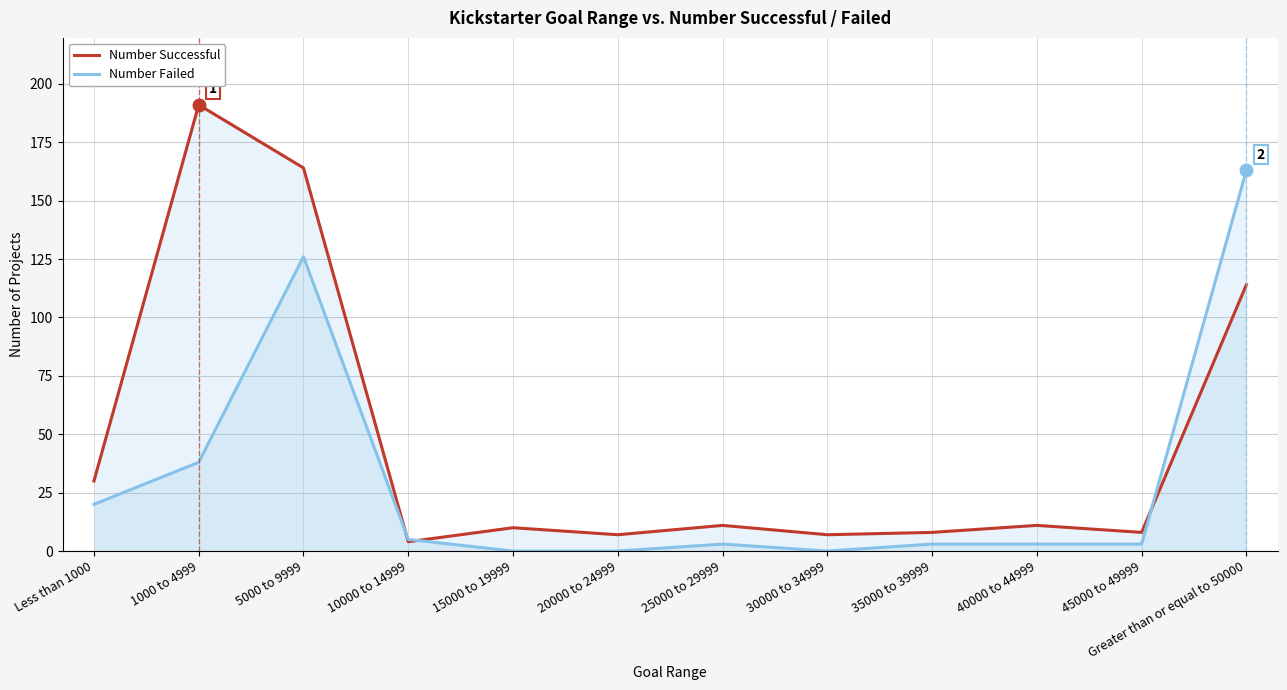

In Number Successful, how many points are higher than both neighbors (excluding endpoints)?

4